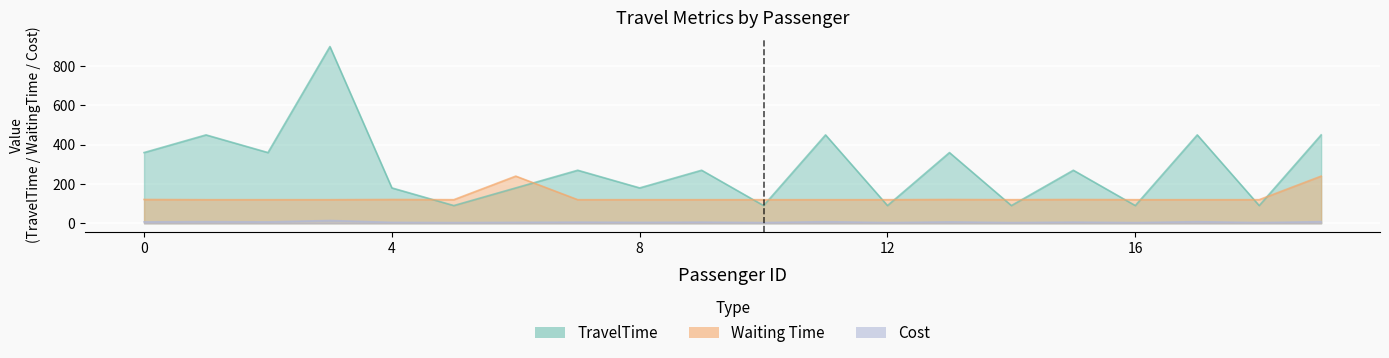

List the series in order of their peak value, lowest first.

Cost, Waiting Time, TravelTime